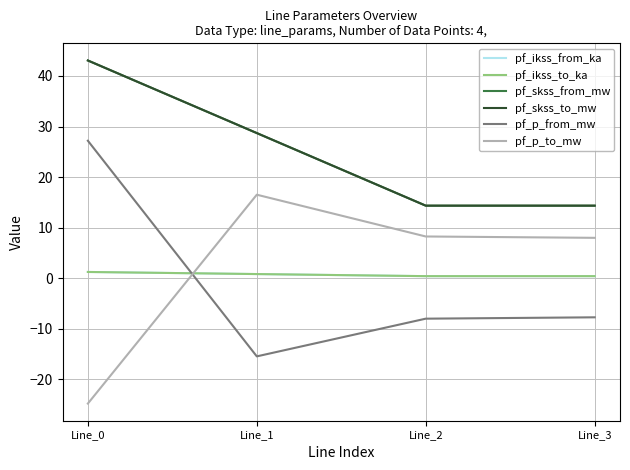

Is this an area chart (filled region under the line)?

No